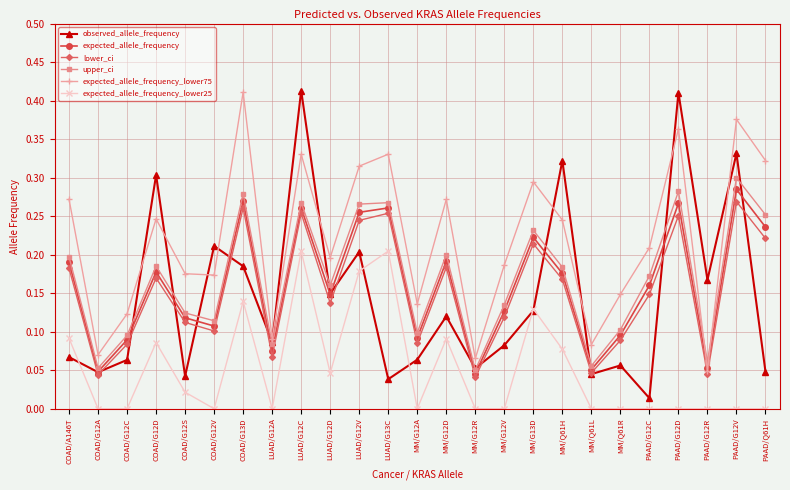

True or false: expected_allele_frequency has a value of 0.3 at PAAD/G12D.

True